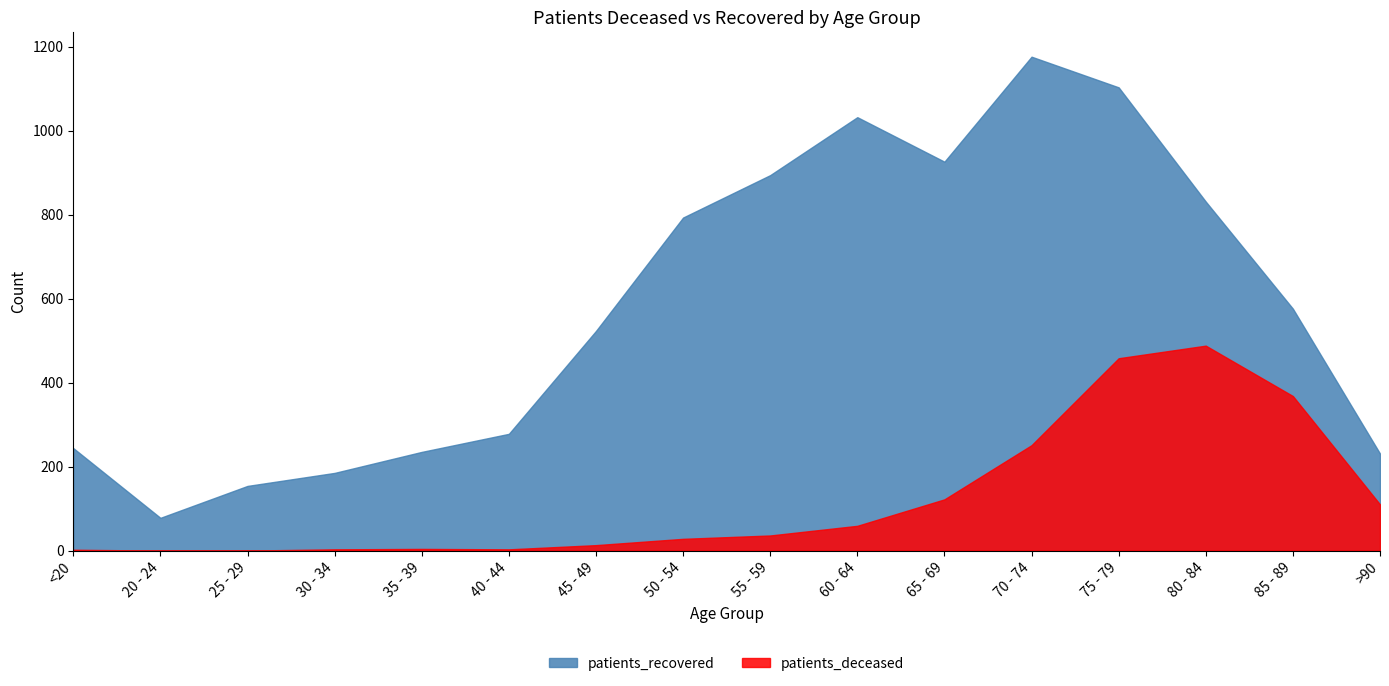

True or false: patients_deceased has more than 0 points higher than both neighbors.

True